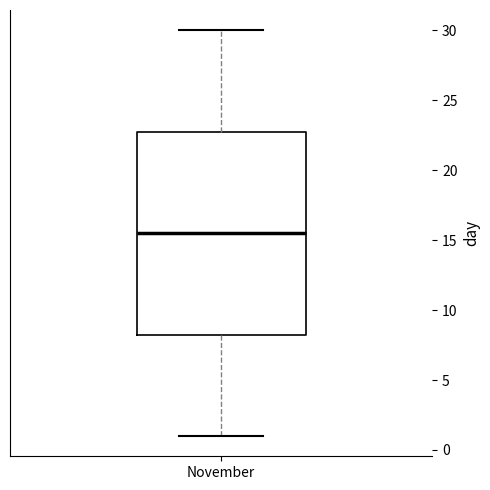

Read this box plot against the y-axis: the position of the median line, the range covered by the box, and the ends of both whiskers. The values are not printed on the chart, so give them approximately, as read against the axis.

median 15.5, box 8.5 to 23.0, whiskers 1.0 to 30.0